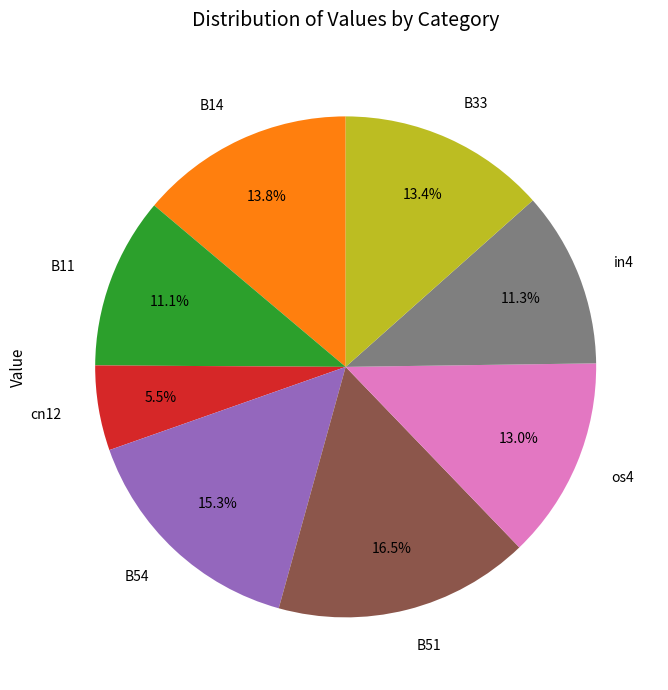

To the nearest percent, what is the difference between the largest and smallest slice percentages?

11%